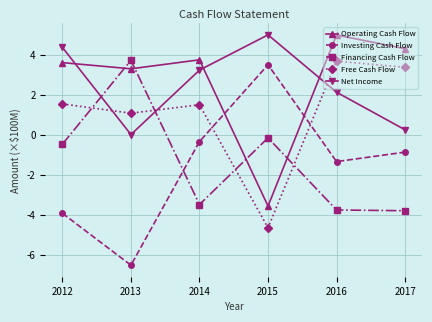

In Net Income, how many points are higher than both neighbors (excluding endpoints)?

1